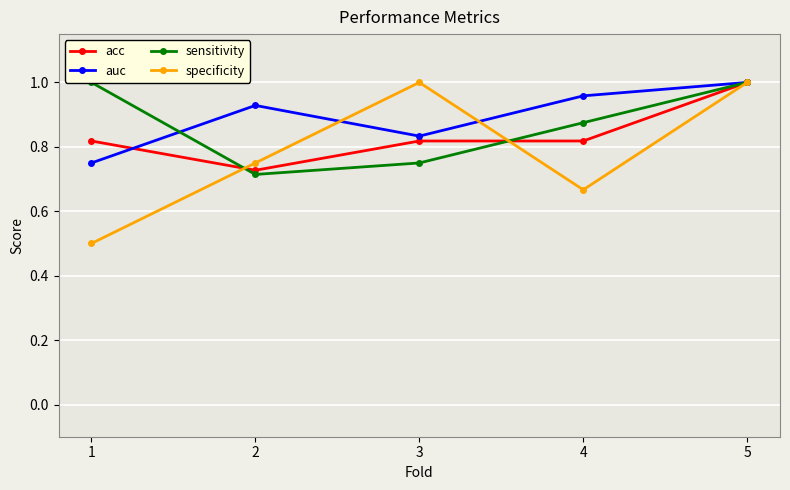

Which category has the lowest value in the auc series?

1